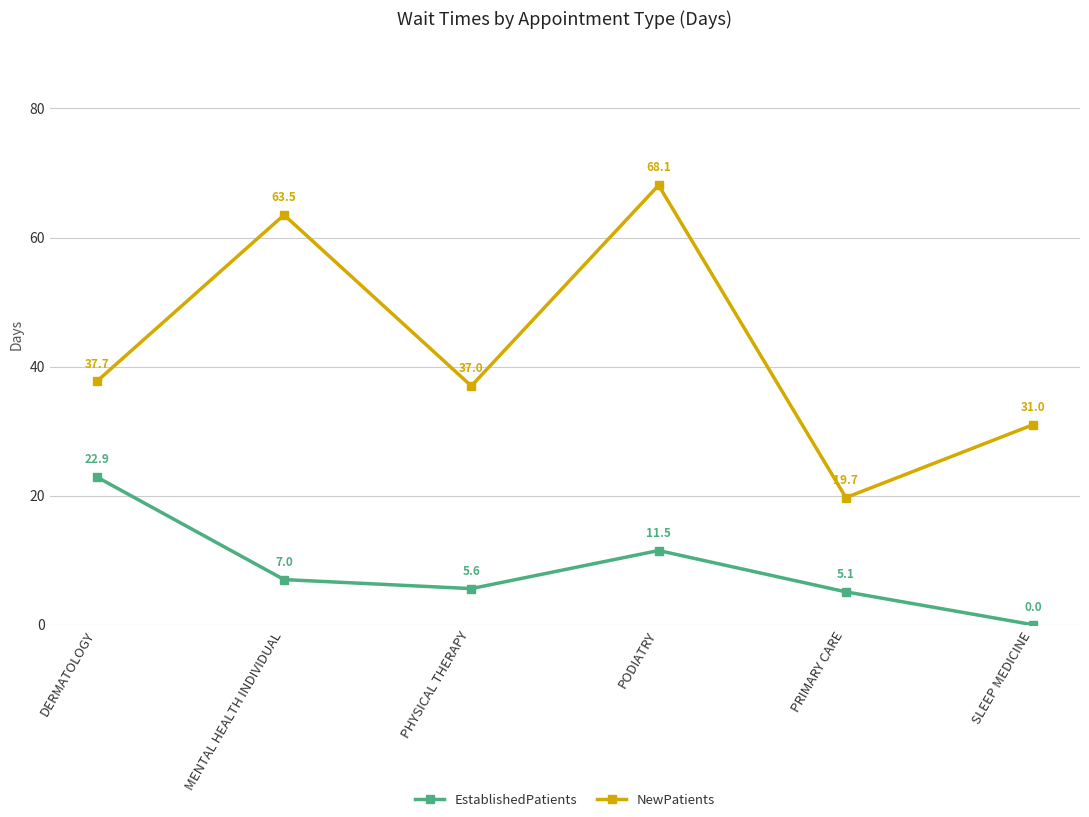

Is this an area chart (filled region under the line)?

No